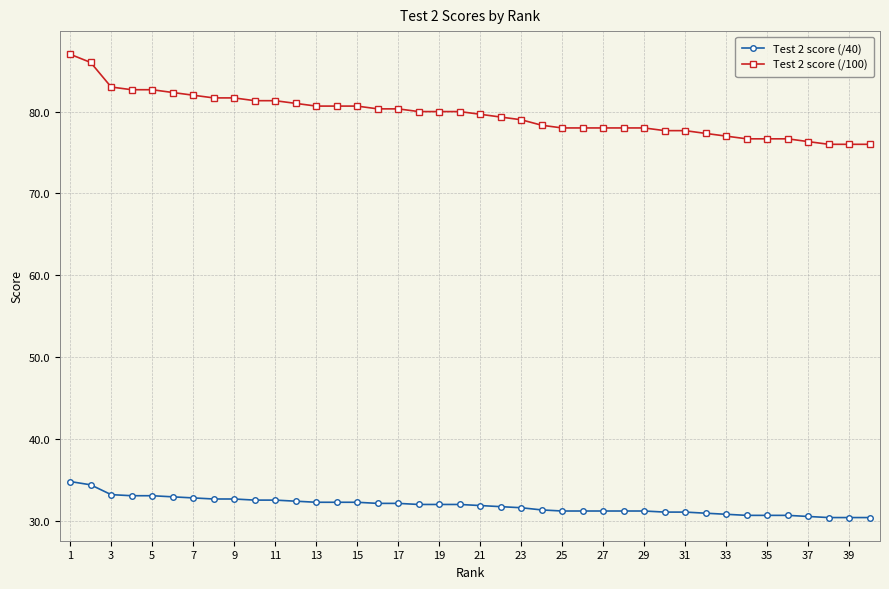

List the series in order of their peak value, lowest first.

Test 2 score (/40), Test 2 score (/100)